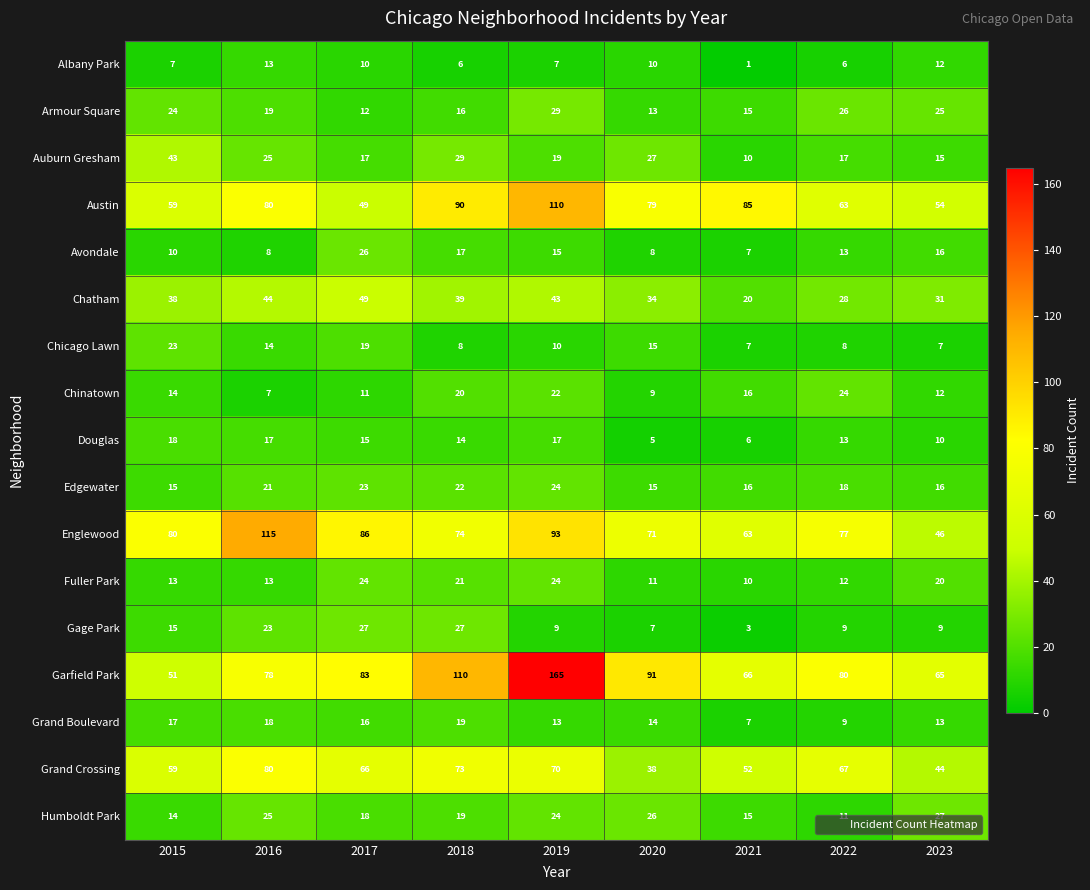

At how many categories does at least one series exceed 13?

9